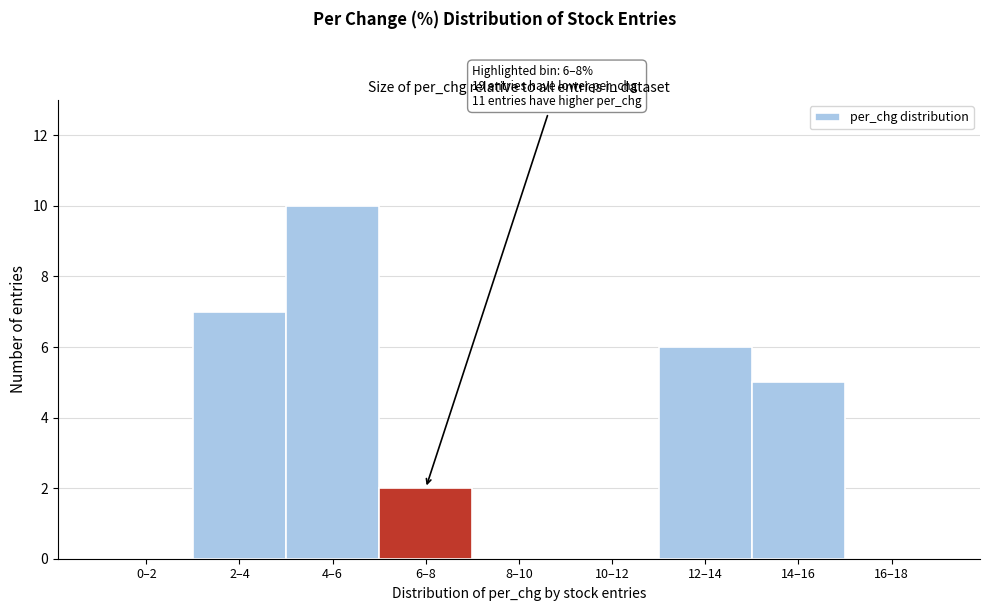

Reading left to right, what are all the values shown in this chart?

0–2=0	2–4=7	4–6=10	6–8=2	8–10=0	10–12=0	12–14=6	14–16=5	16–18=0